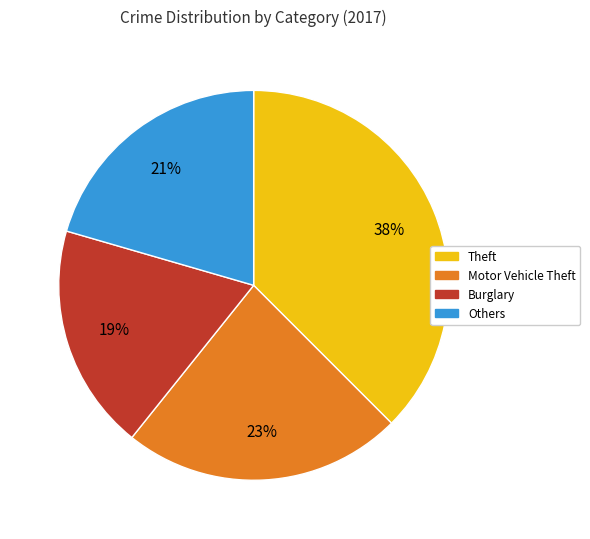

To the nearest percent, what is the difference between the largest and smallest slice percentages?

19%